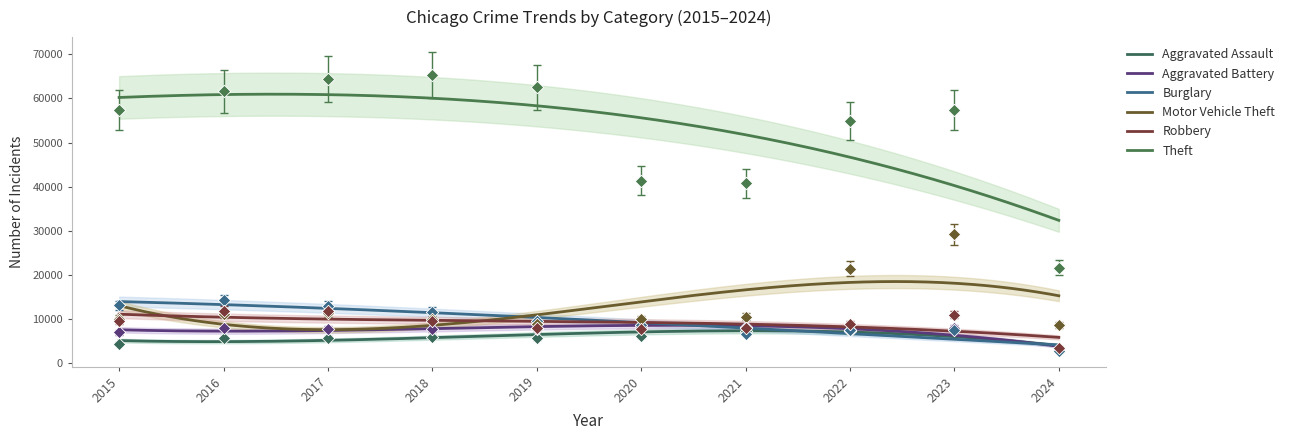

Which series has the largest total across all categories?

Theft